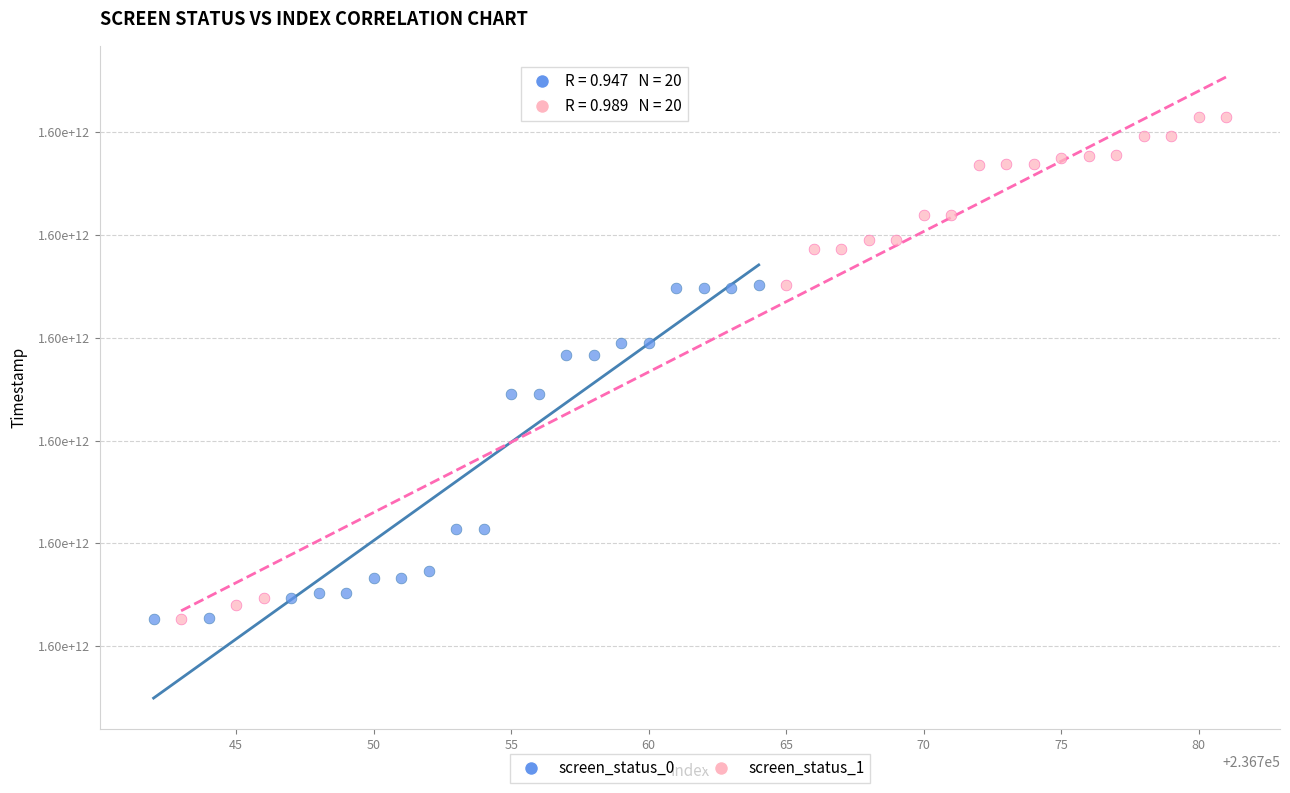

What are all the series names shown in the legend?

screen_status_0, screen_status_1